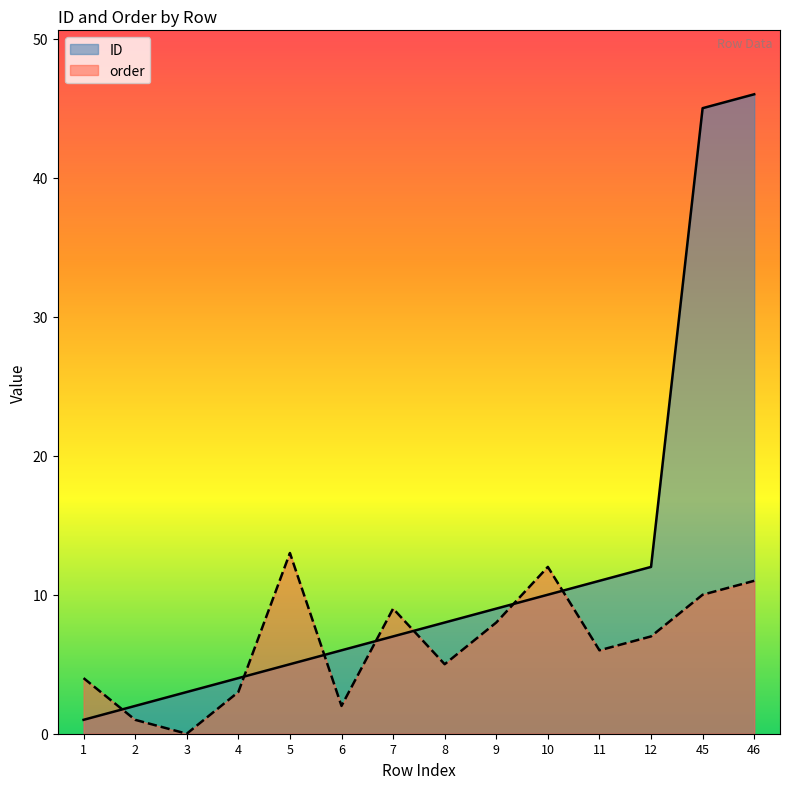

What is the difference between the maximum and minimum values in the ID series?

45